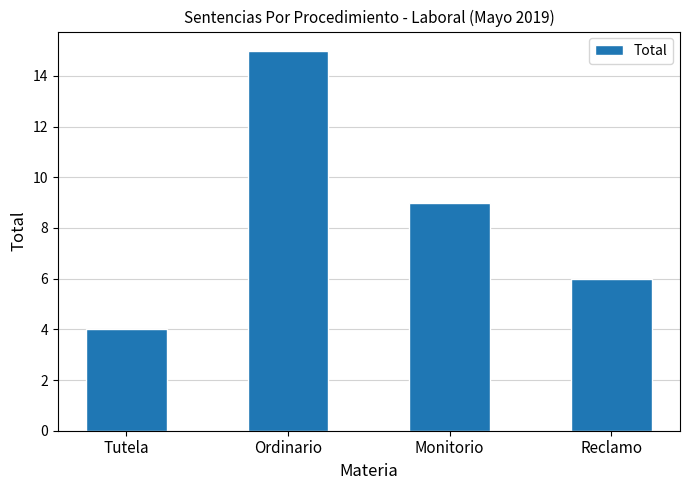

List the labels in order of value, largest first.

Ordinario, Monitorio, Reclamo, Tutela